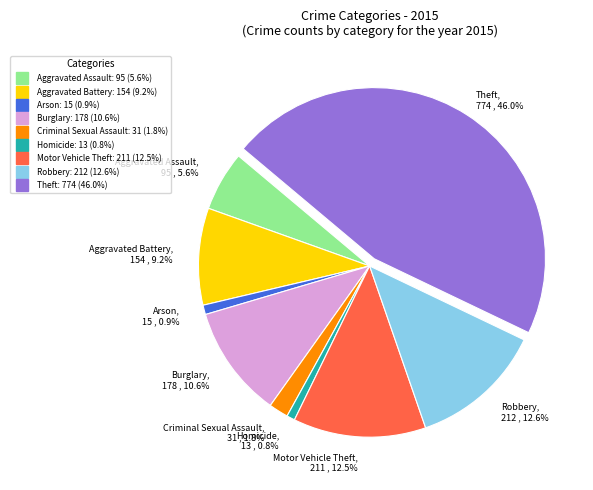

True or false: Homicide accounts for 11% of the total.

False